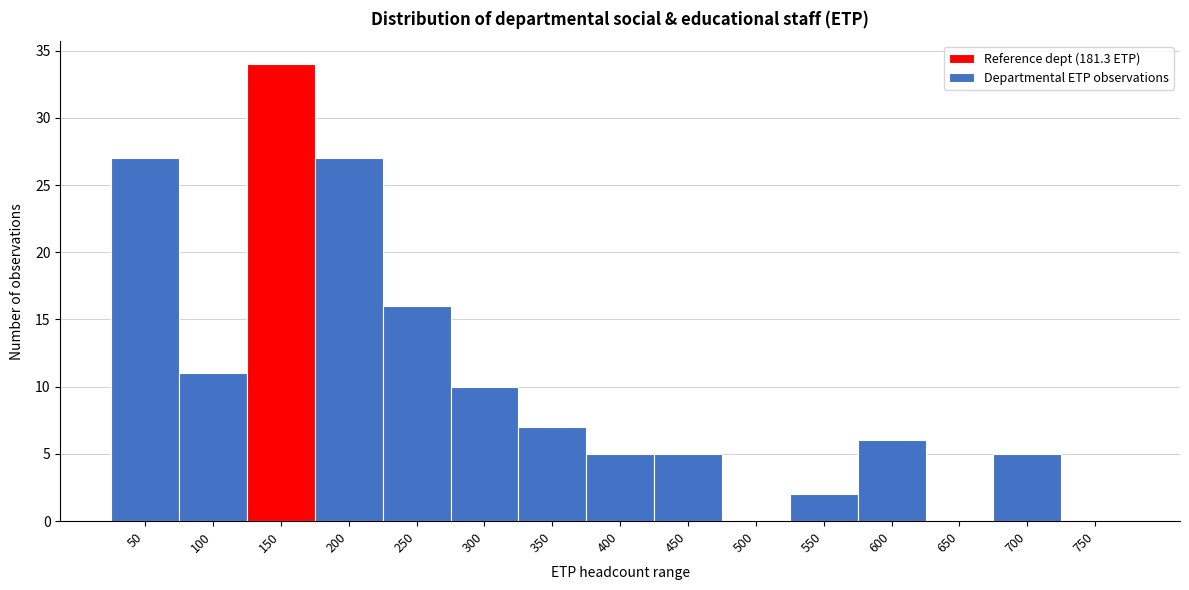

Reading left to right, list all the values displayed in this chart.

50=27	100=11	150=34	200=27	250=16	300=10	350=7	400=5	450=5	500=0	550=2	600=6	650=0	700=5	750=0